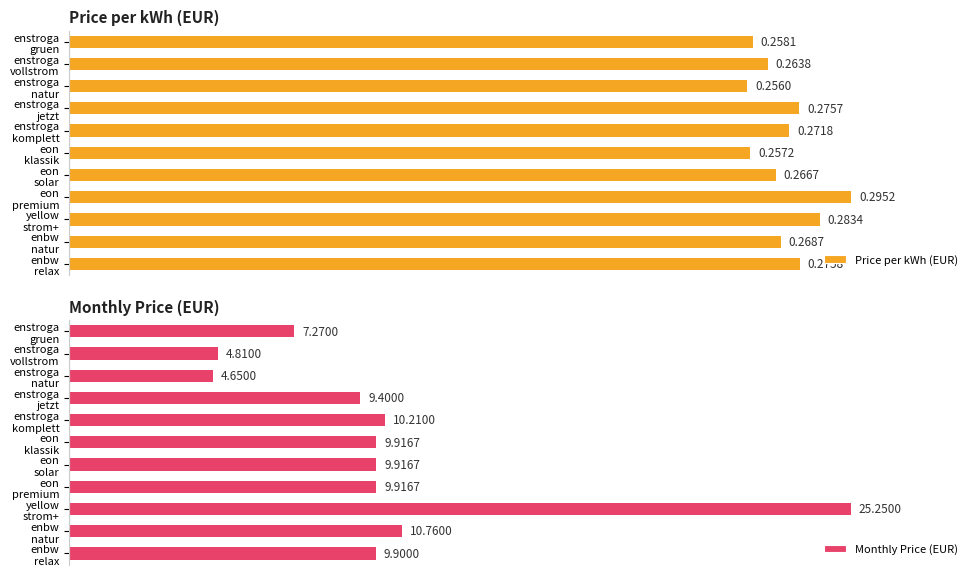

Are the bars horizontal?

Yes